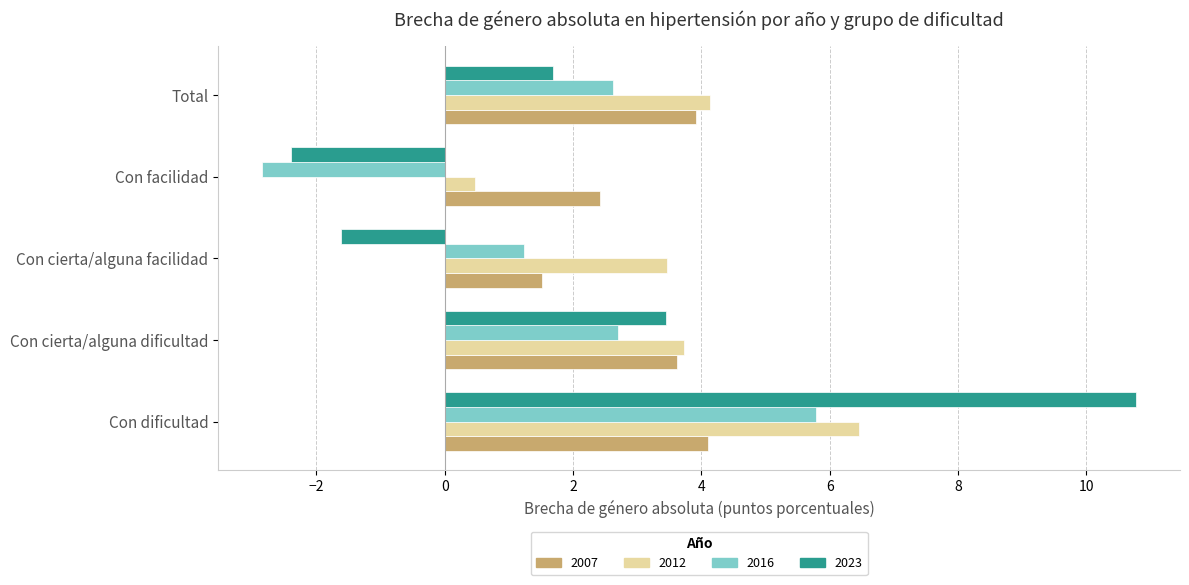

Is it true that 2023 equals 1.7 at Total?

True